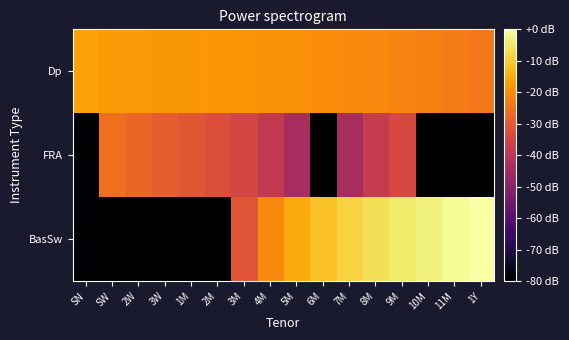

Reading left to right, transcribe all the data shown in this chart.

Dp: SN=-16.5	SW=-18.0	2W=-18.0	3W=-18.1	1M=-18.2	2M=-18.7	3M=-18.9	4M=-19.2	5M=-19.6	6M=-20.0	7M=-20.6	8M=-21.1	9M=-21.7	10M=-22.4	11M=-23.0	1Y=-23.8
FRA: SN=-80.0	SW=-25.5	2W=-27.4	3W=-28.8	1M=-30.5	2M=-32.2	3M=-34.9	4M=-38.6	5M=-43.9	6M=-80.0	7M=-43.9	8M=-37.9	9M=-33.9	10M=-80.0	11M=-80.0	1Y=-80.0
BasSw: SN=-80.0	SW=-80.0	2W=-80.0	3W=-80.0	1M=-80.0	2M=-80.0	3M=-31.2	4M=-20.7	5M=-15.2	6M=-11.4	7M=-8.5	8M=-6.3	9M=-4.6	10M=-3.3	11M=-1.5	1Y=-0.0